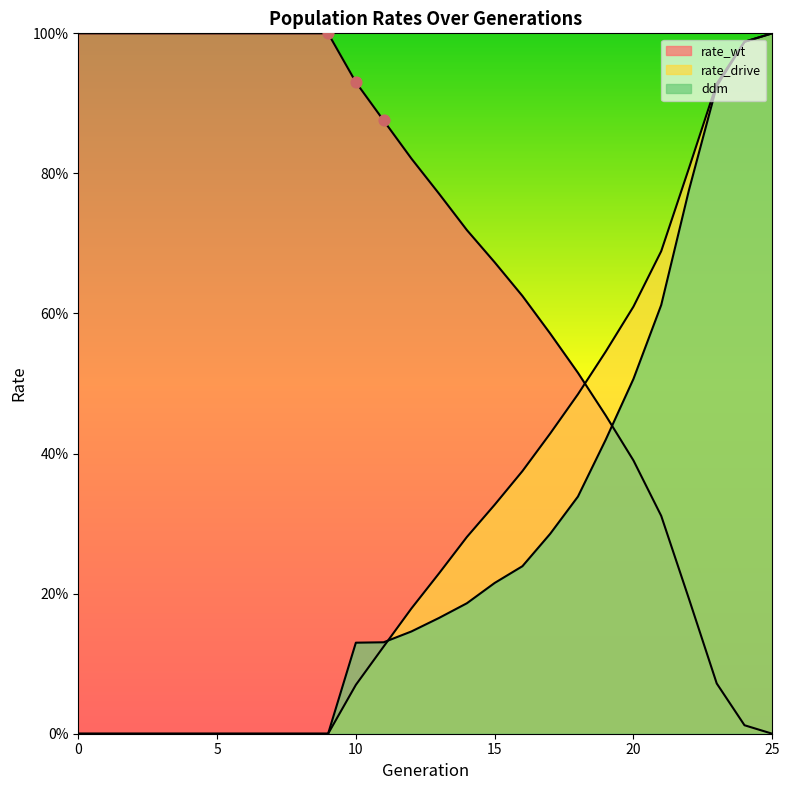

What is the total value across all series at 5?

1.0